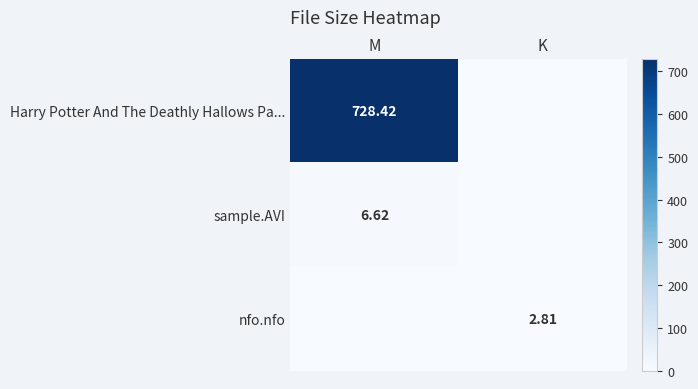

Count the number of categories in the chart.

2